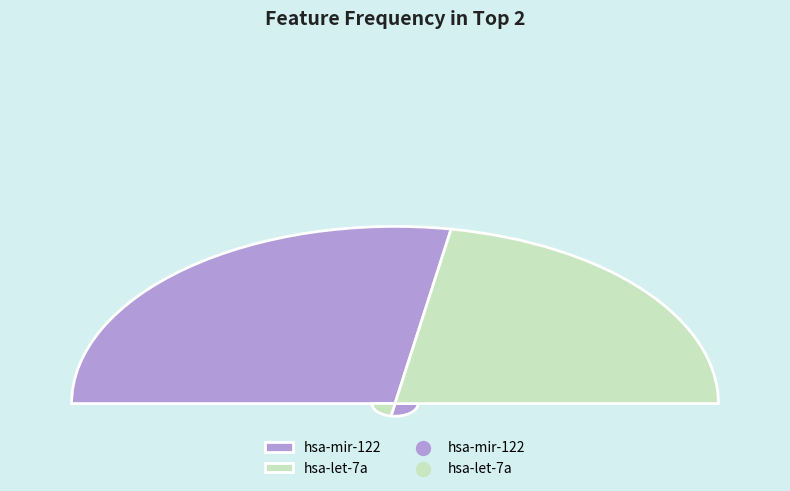

How much of the chart is everything except hsa-let-7a?

55.6%